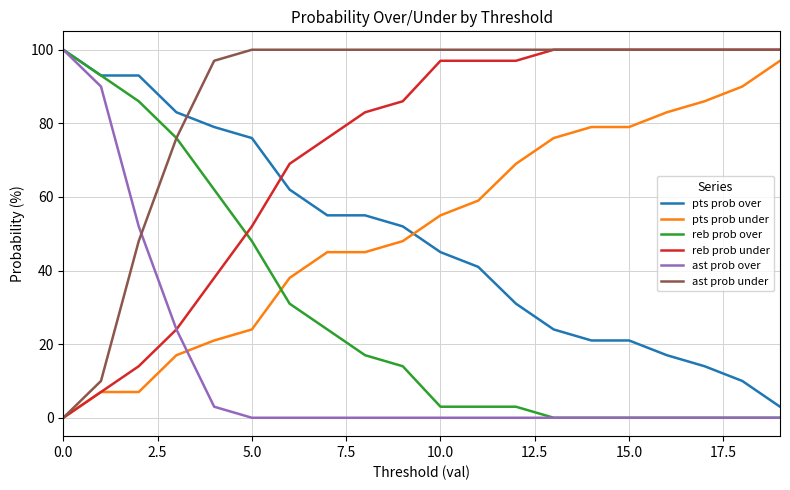

What is the maximum value for ast prob over?

100